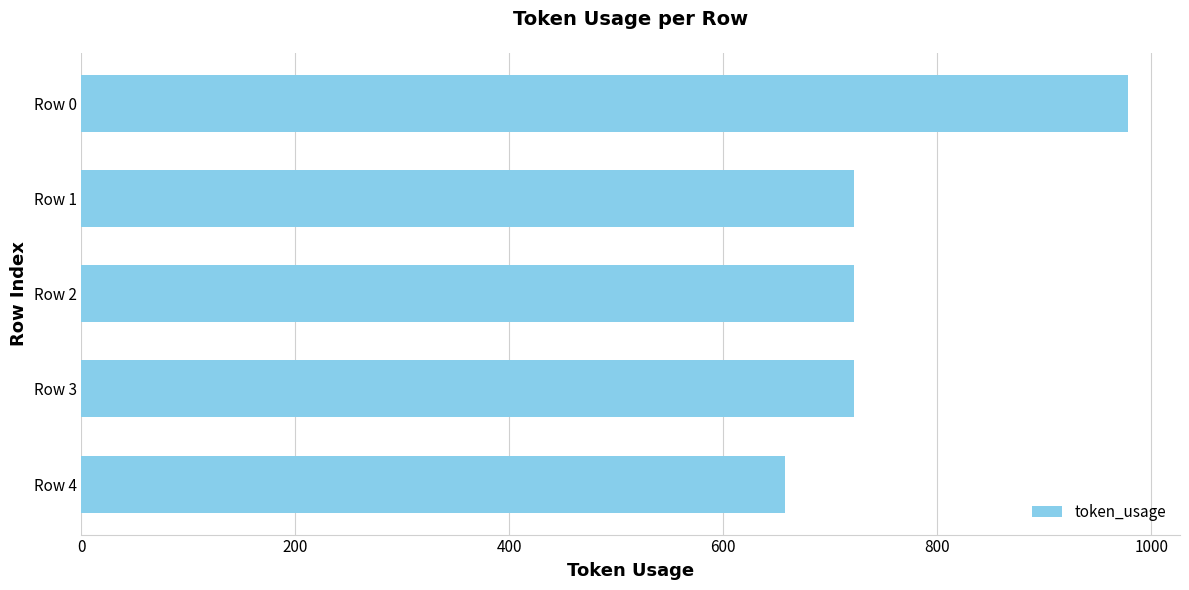

Does the chart contain any negative values?

No